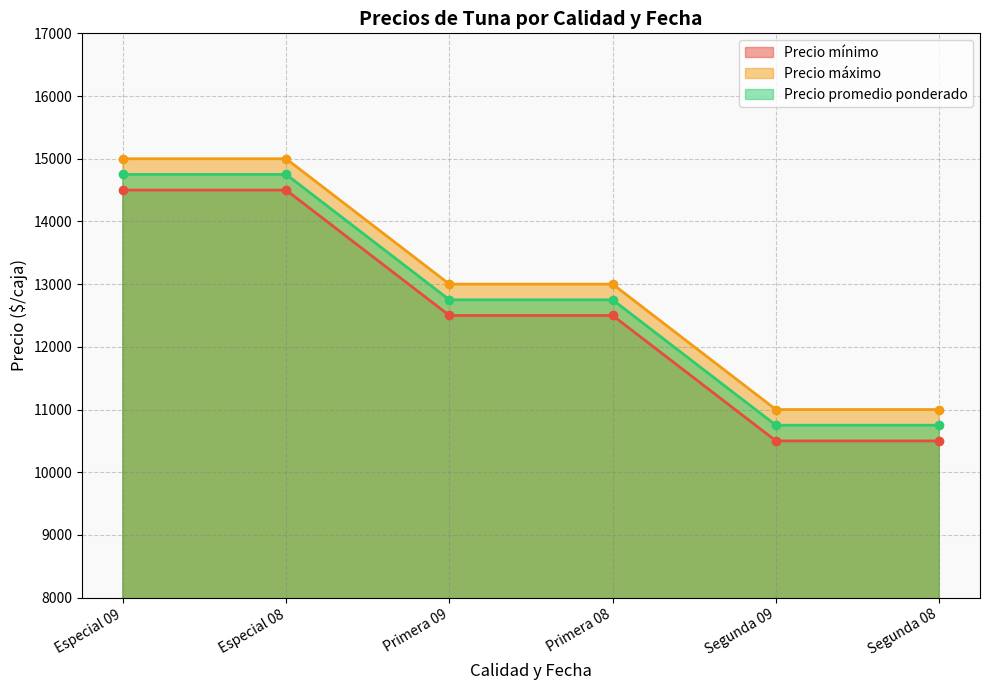

Reading left to right, list all the values displayed in this chart.

Precio mínimo: 14500	14500	12500	12500	10500	10500
Precio máximo: 15000	15000	13000	13000	11000	11000
Precio promedio ponderado: 14750	14750	12750	12750	10750	10750